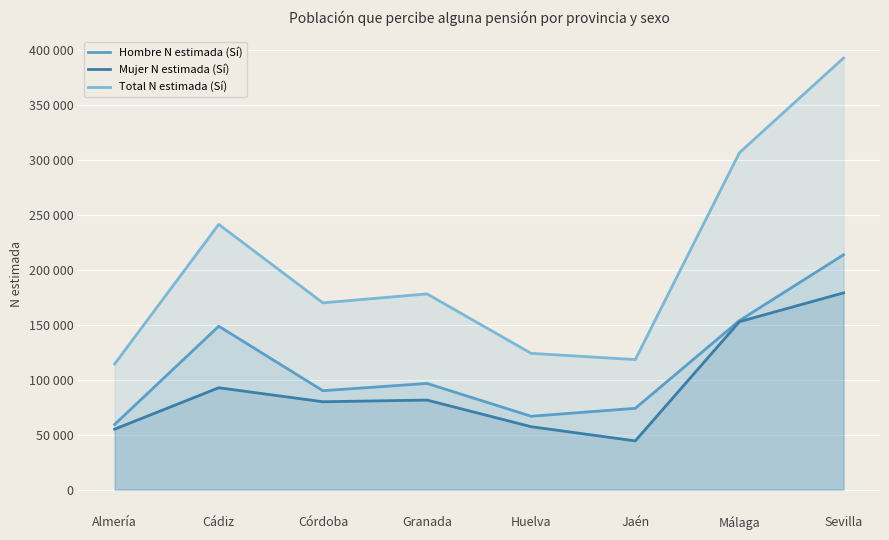

At which category does Total N estimada (Sí) reach its first local peak?

Cádiz